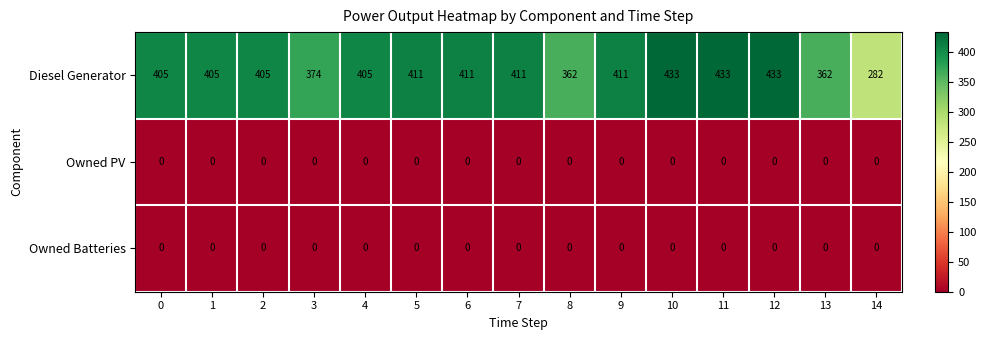

Which series has the largest range (max minus min)?

Diesel Generator